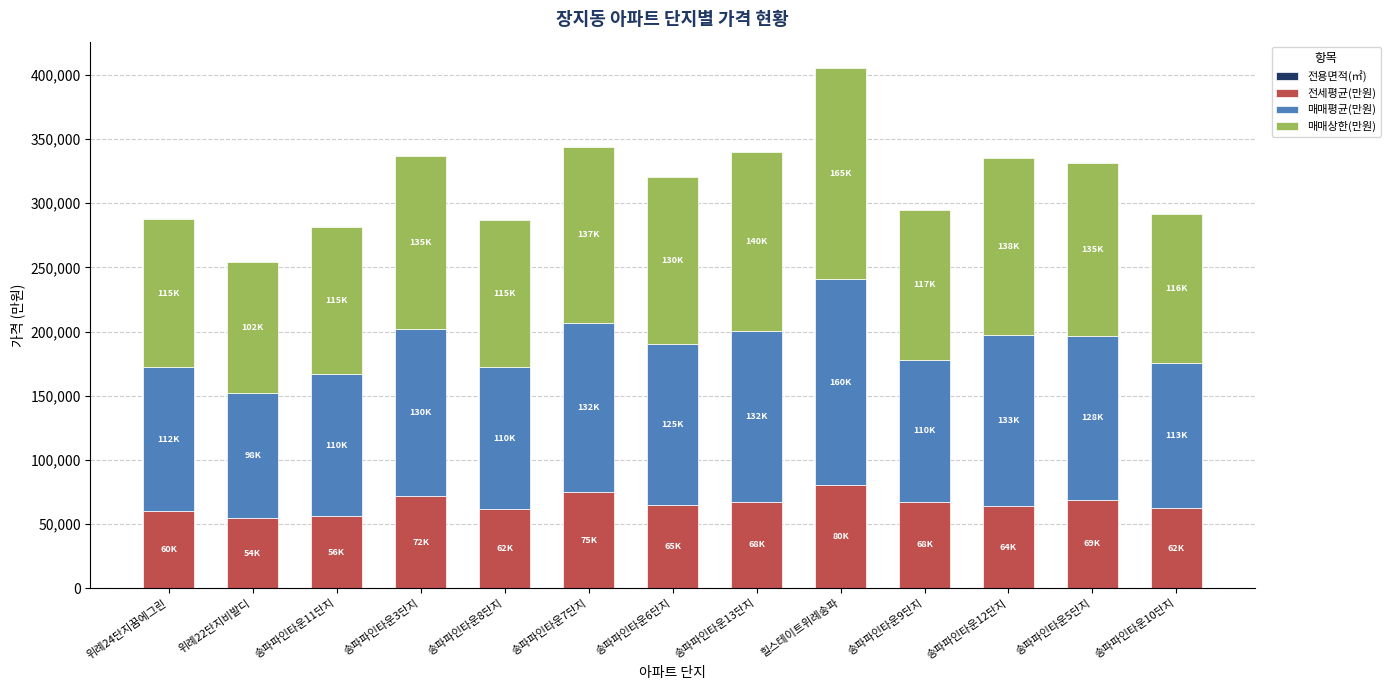

At which category is the sum across all series the highest?

힐스테이트위례송파